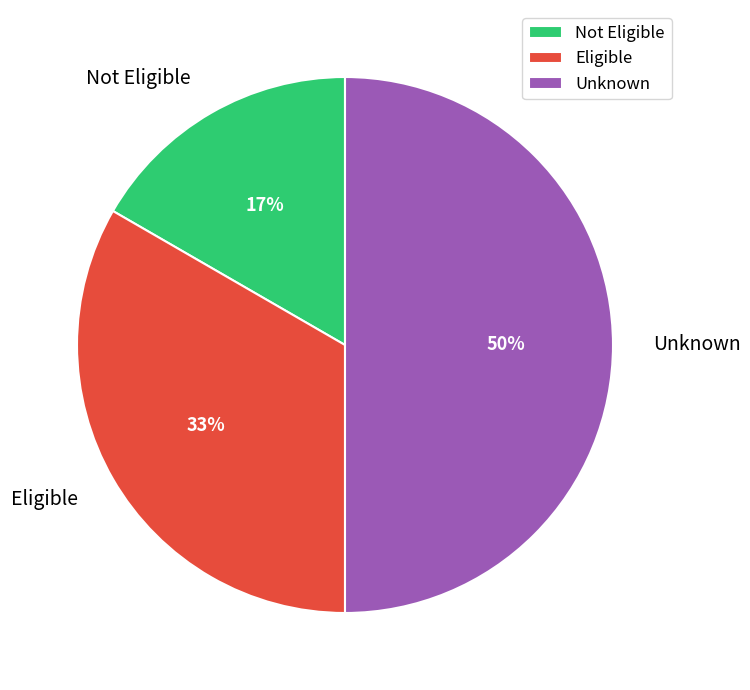

True or false: Not Eligible accounts for 23% of the total.

False